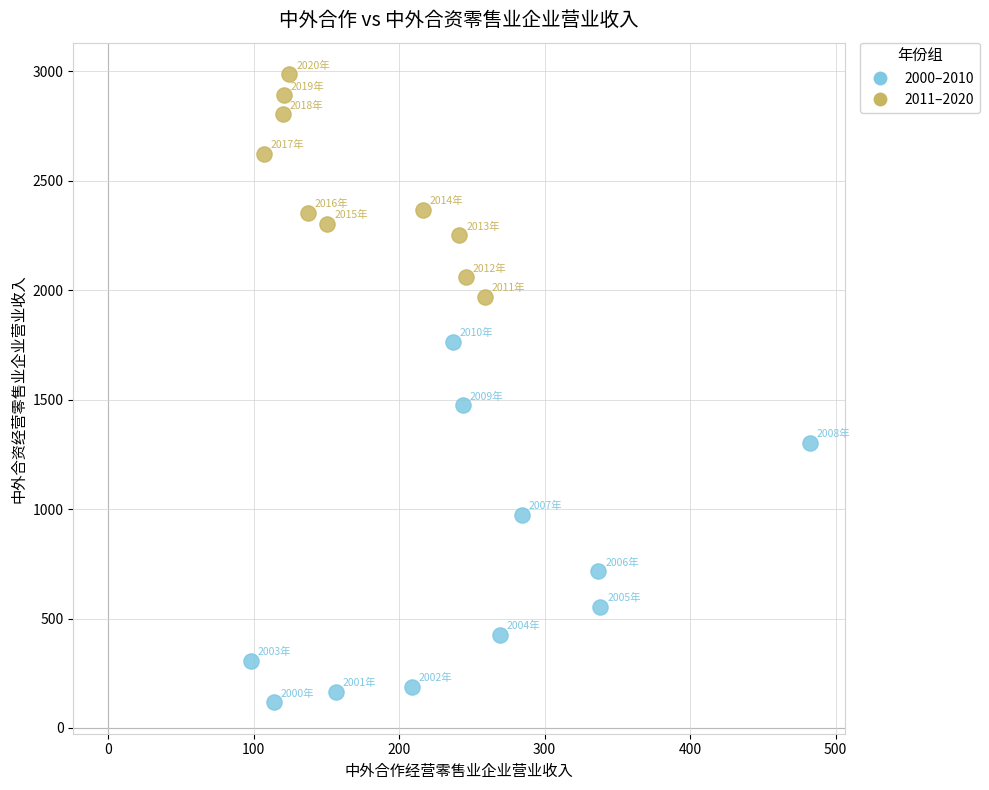

What are all the series names shown in the legend?

2000–2010, 2011–2020